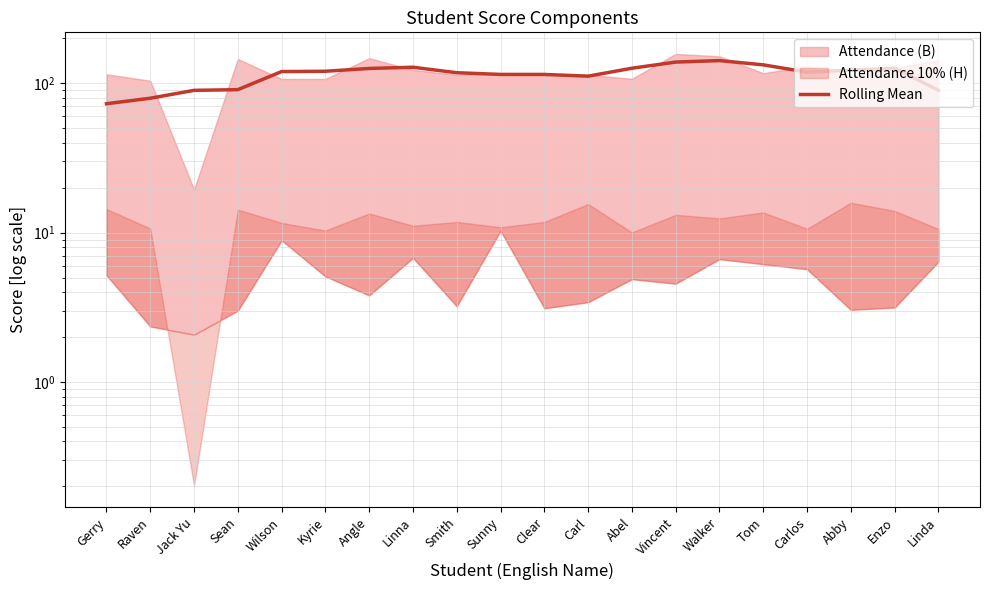

What is the label of the 10th point from the right?

Clear